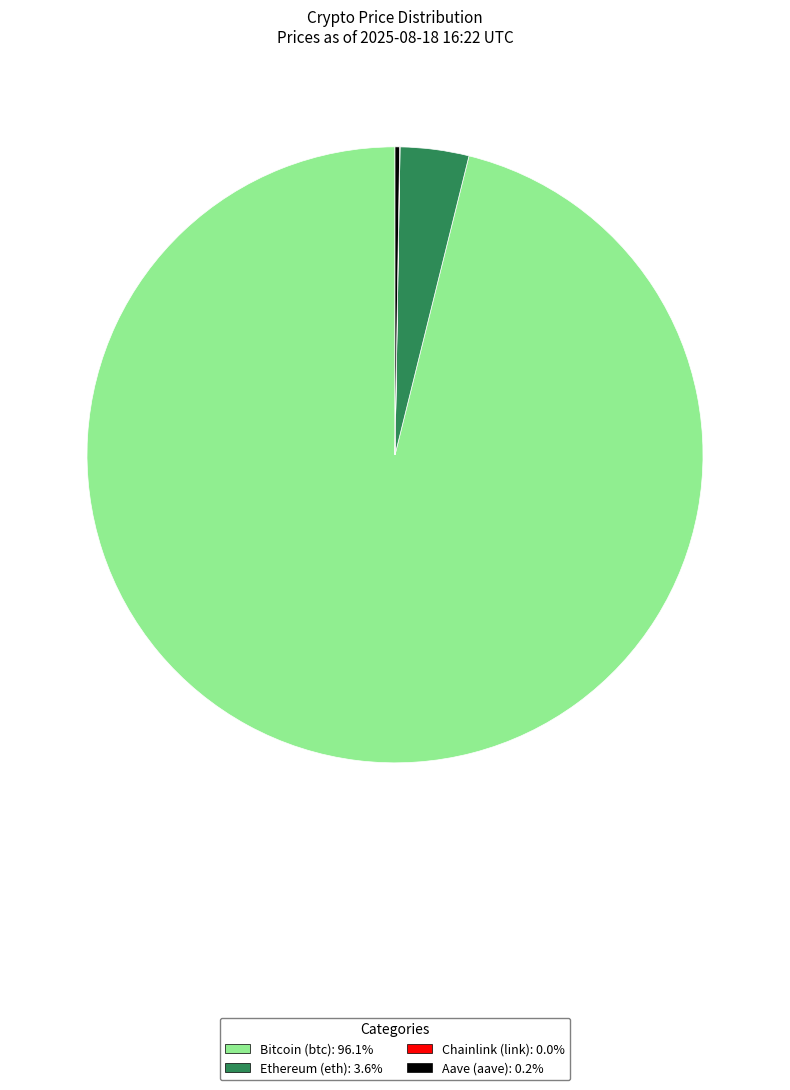

Approximately how many times larger is the value at Bitcoin (btc) compared to Ethereum (eth)?

26.7